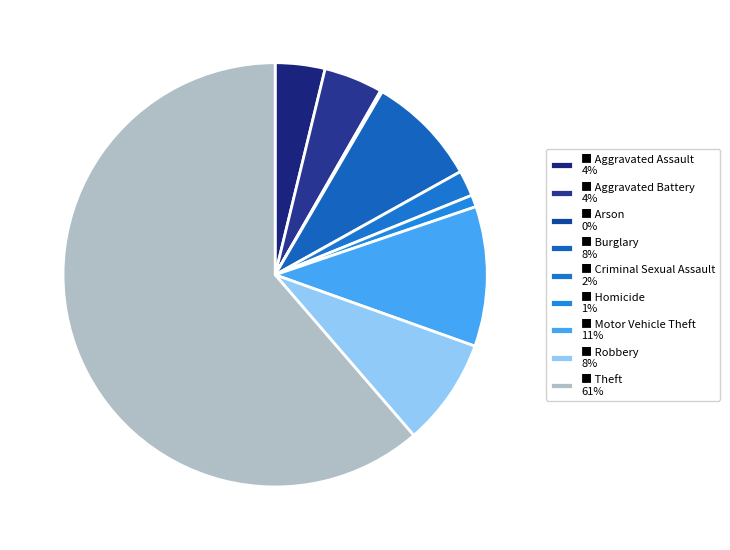

Rank the categories by value from lowest to highest.

Arson, Homicide, Criminal Sexual Assault, Aggravated Assault, Aggravated Battery, Robbery, Burglary, Motor Vehicle Theft, Theft